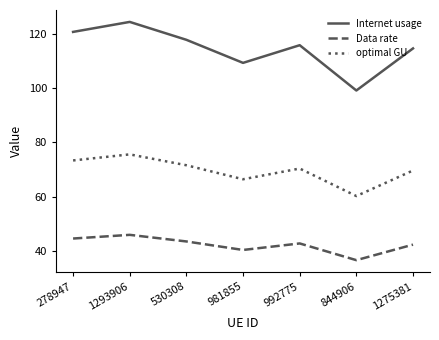

What position from the left is 1293906?

2